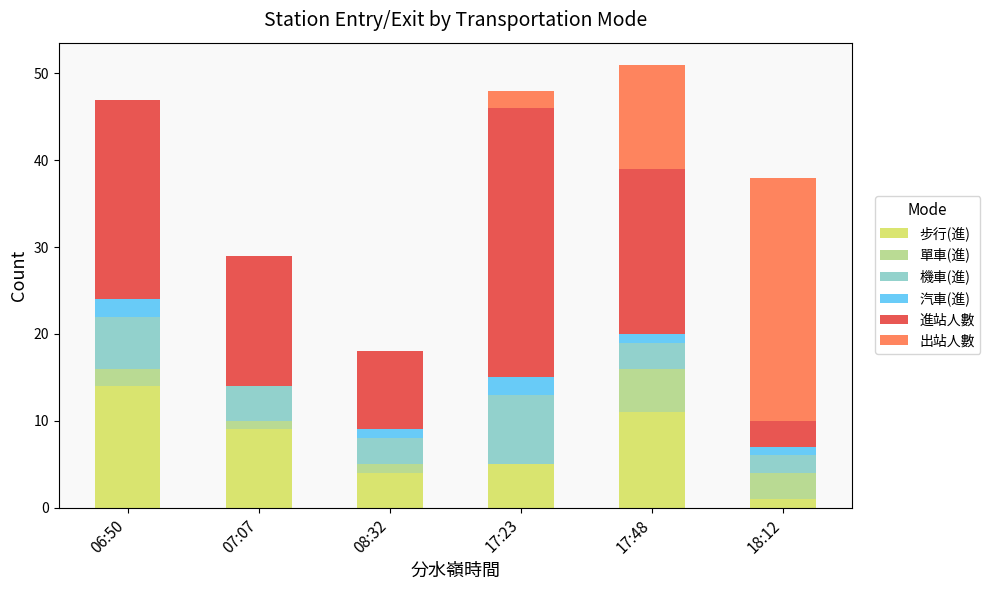

What is the maximum value for 步行(進)?

14